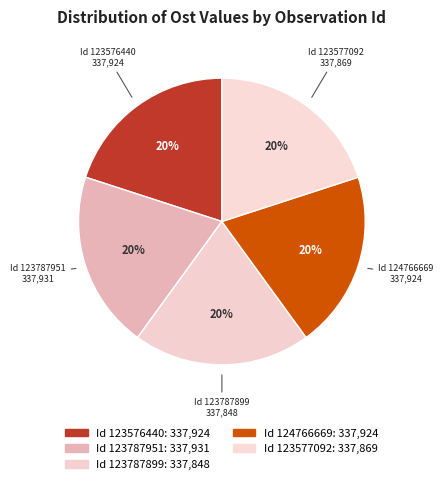

How many segments does this pie chart have?

5